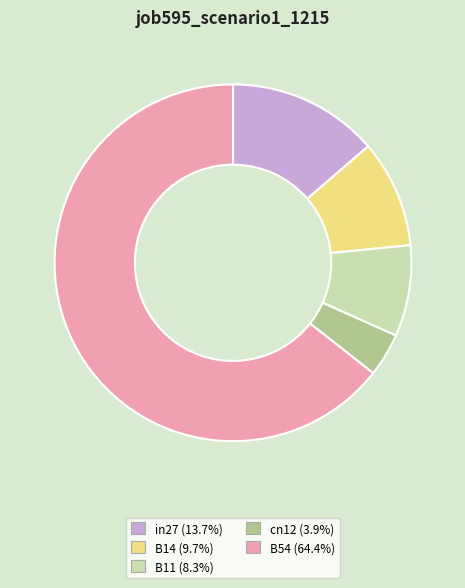

How many segments does this pie chart have?

5